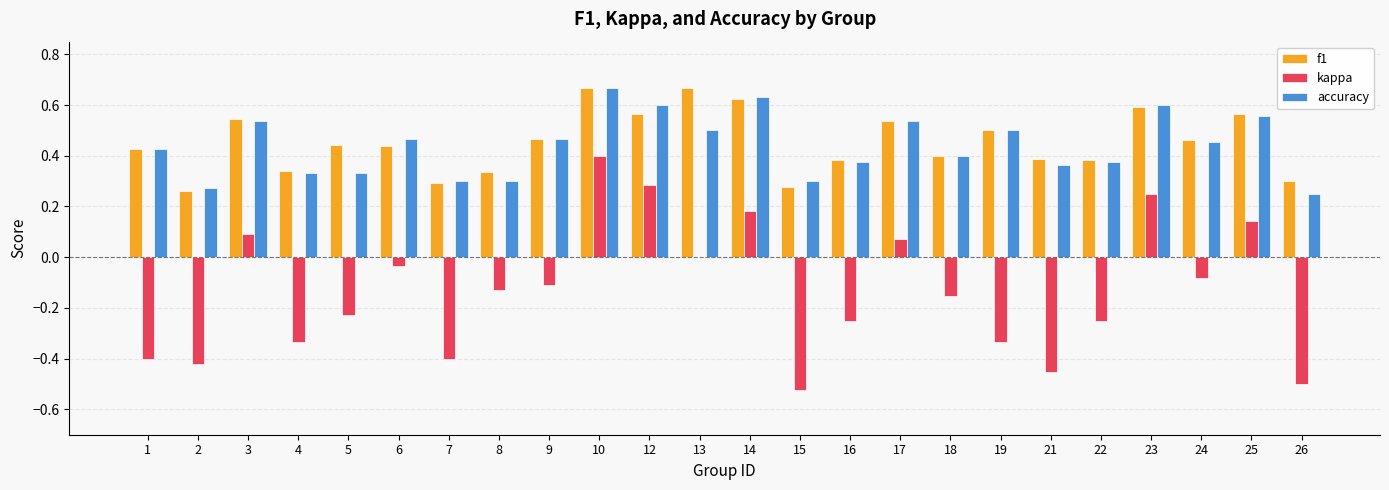

Count the number of data series in this chart.

3